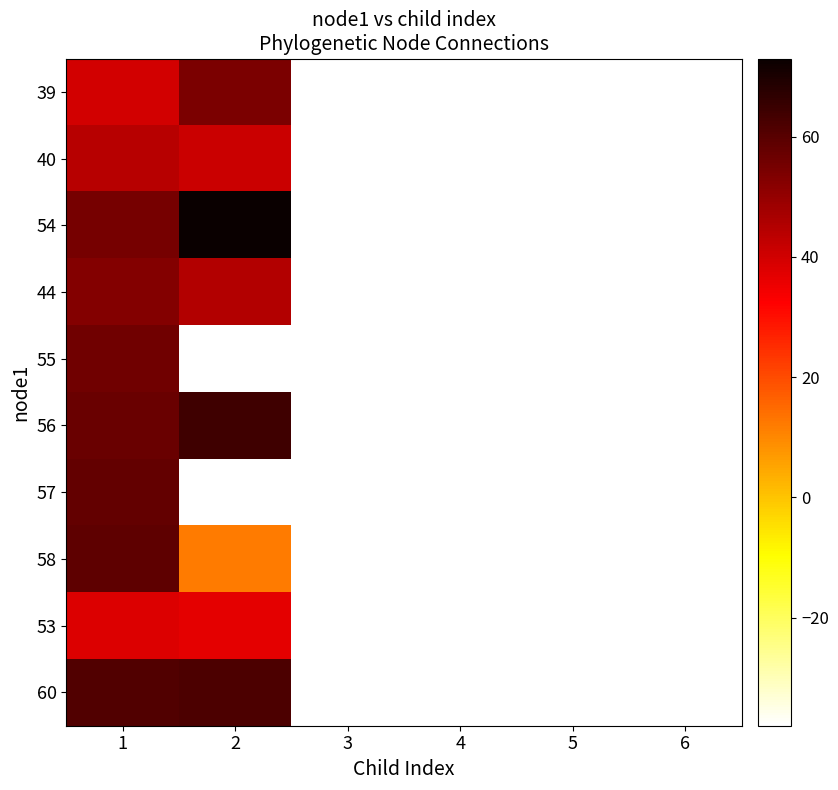

Which series has the largest total across all categories?

54